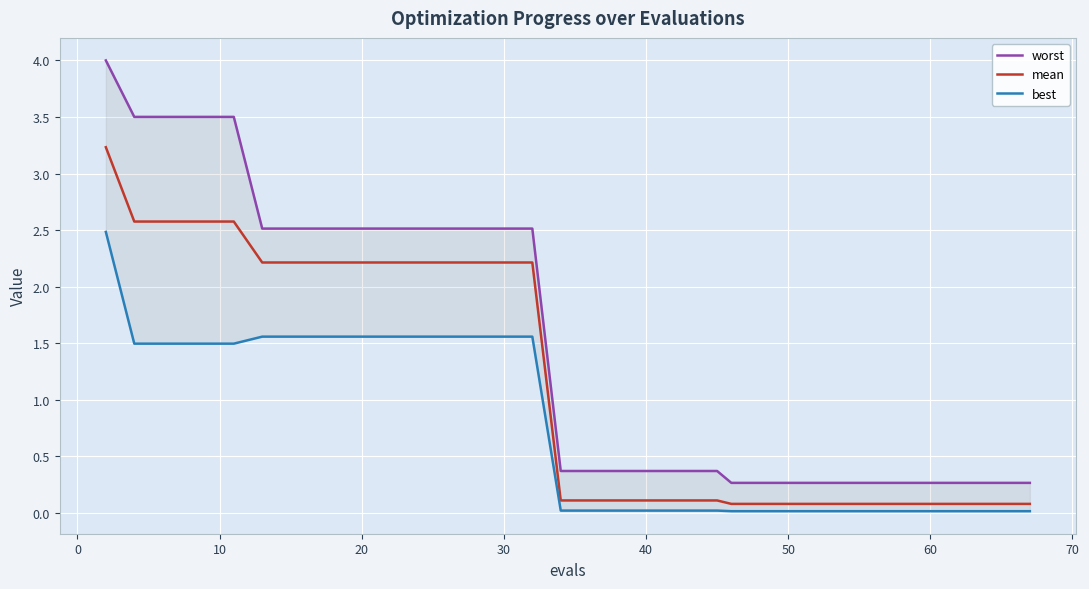

Is this an area chart (filled region under the line)?

No